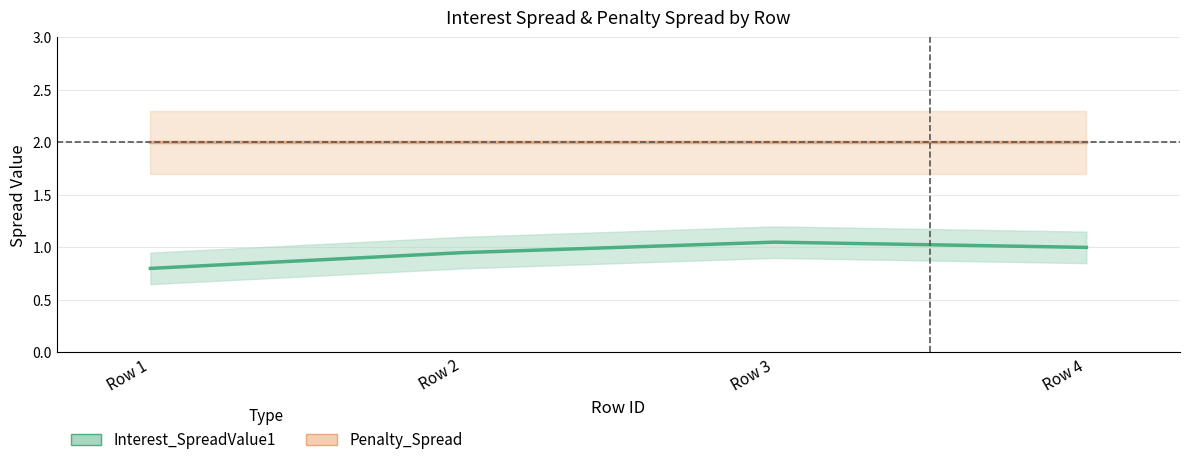

What are all the series names shown in the legend?

Interest_SpreadValue1, Penalty_Spread